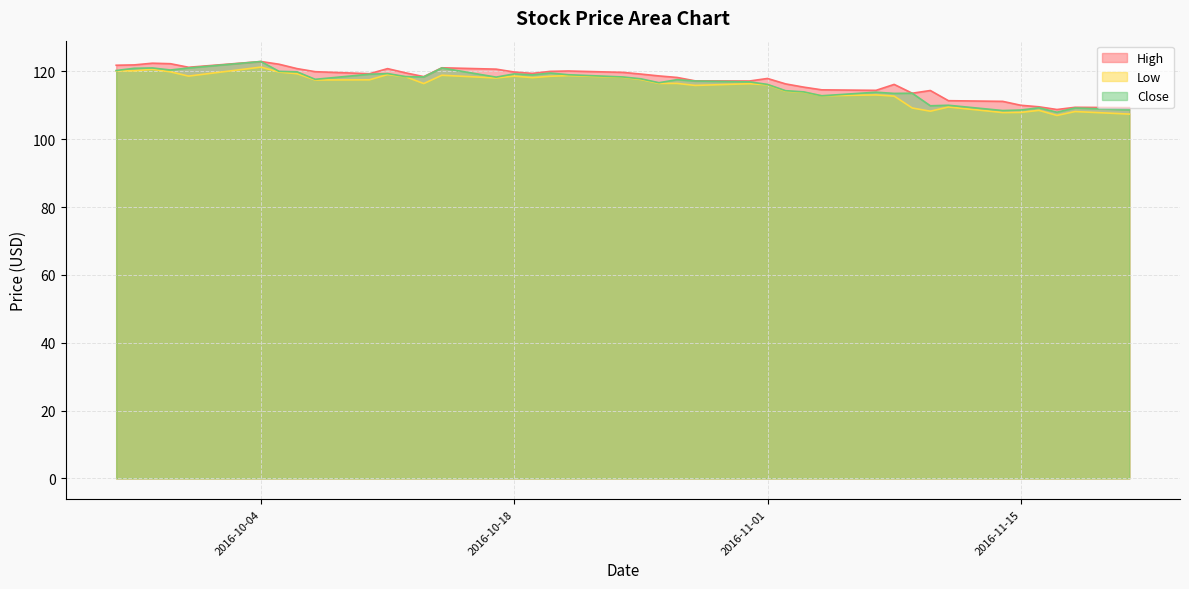

What is the difference between the High values at 2016-11-14 and 2016-10-07?

8.8